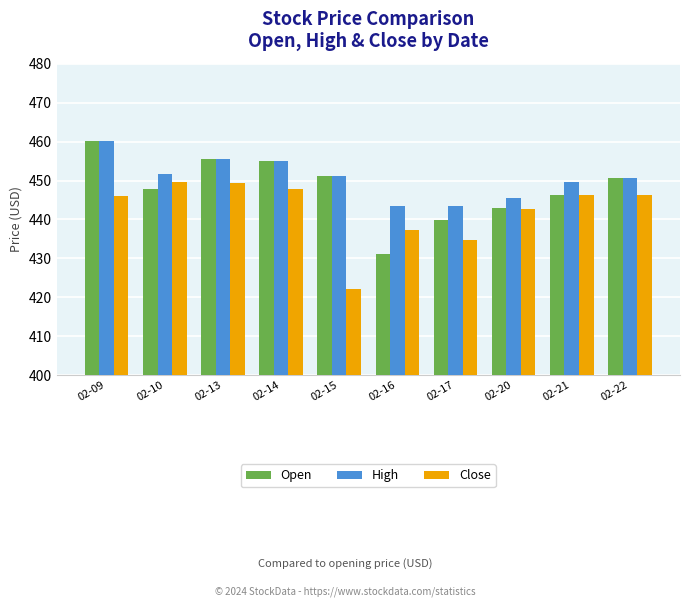

What is the sum of the Close values at 02-16 and 02-15?

859.6